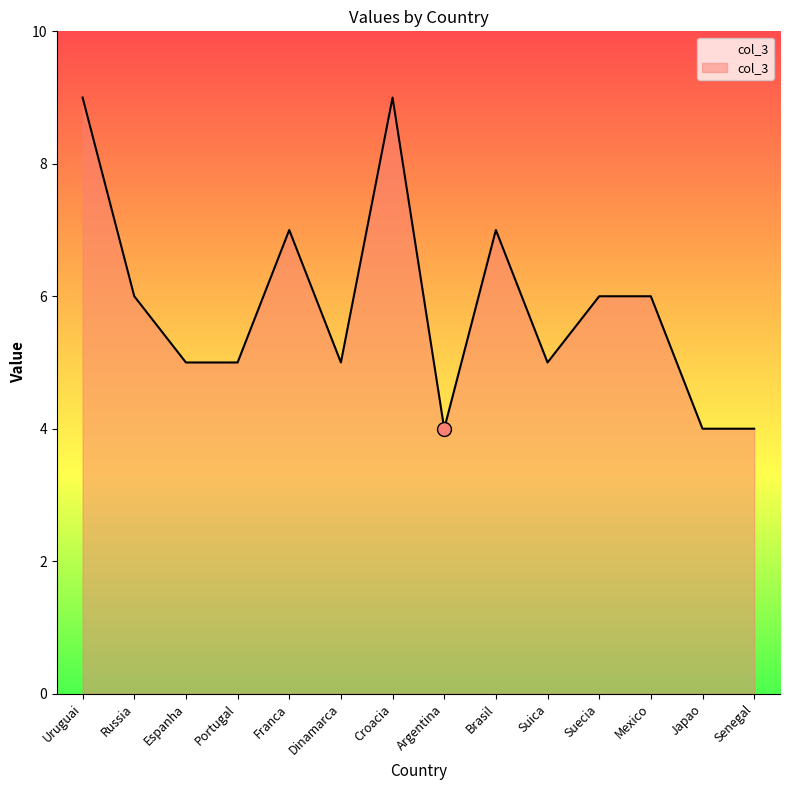

What position from the left is Argentina?

8